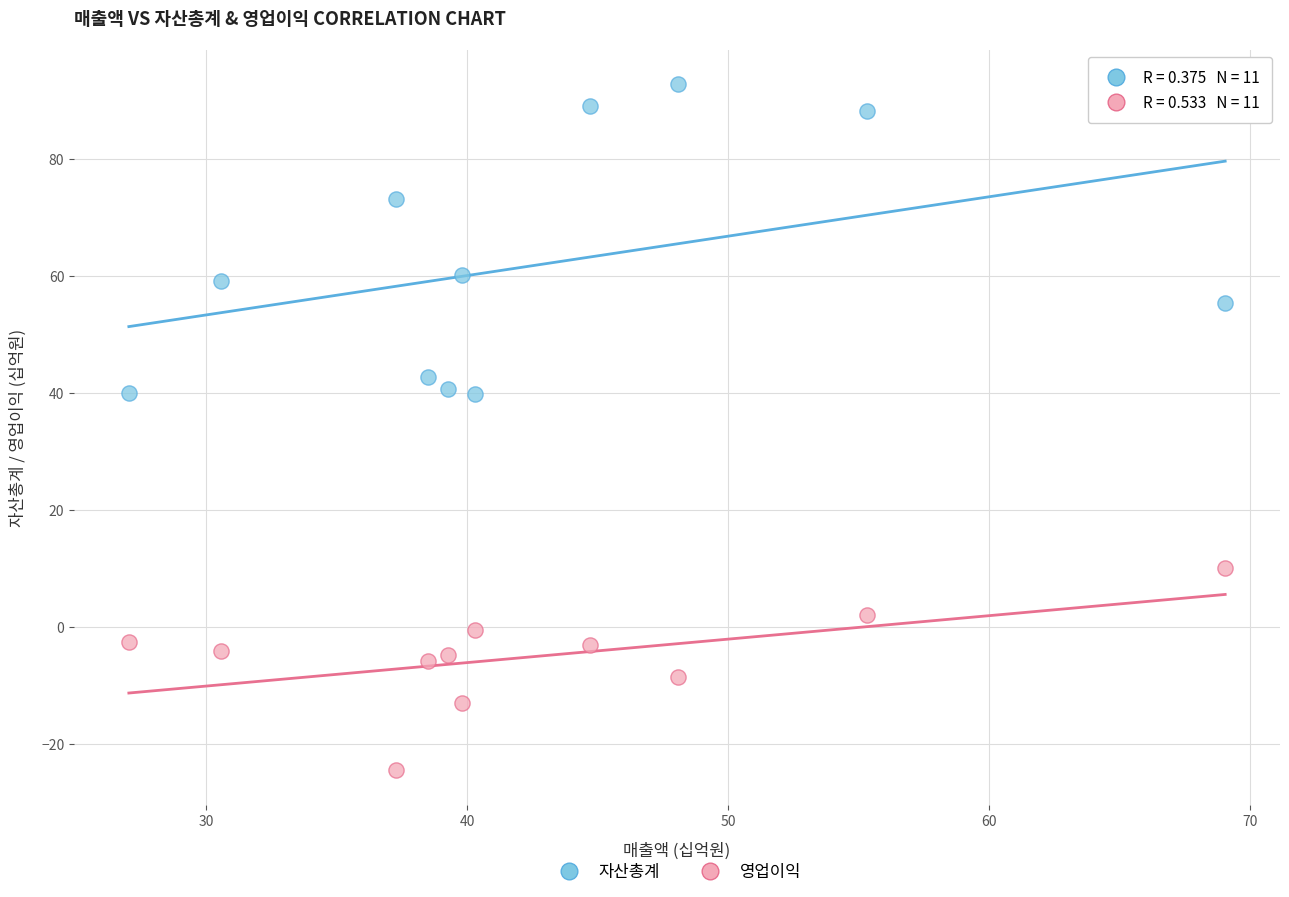

What is the X range (max minus min) for the scatter plot?

42.0